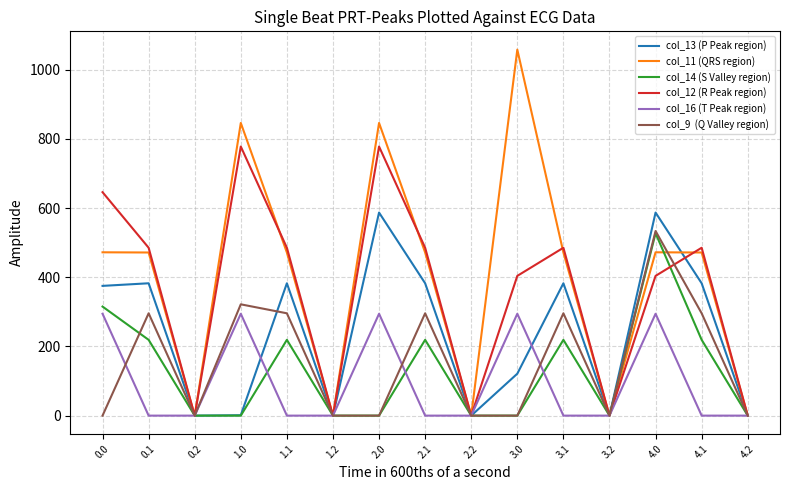

At which category does the chart reach its peak across all series?

3.0